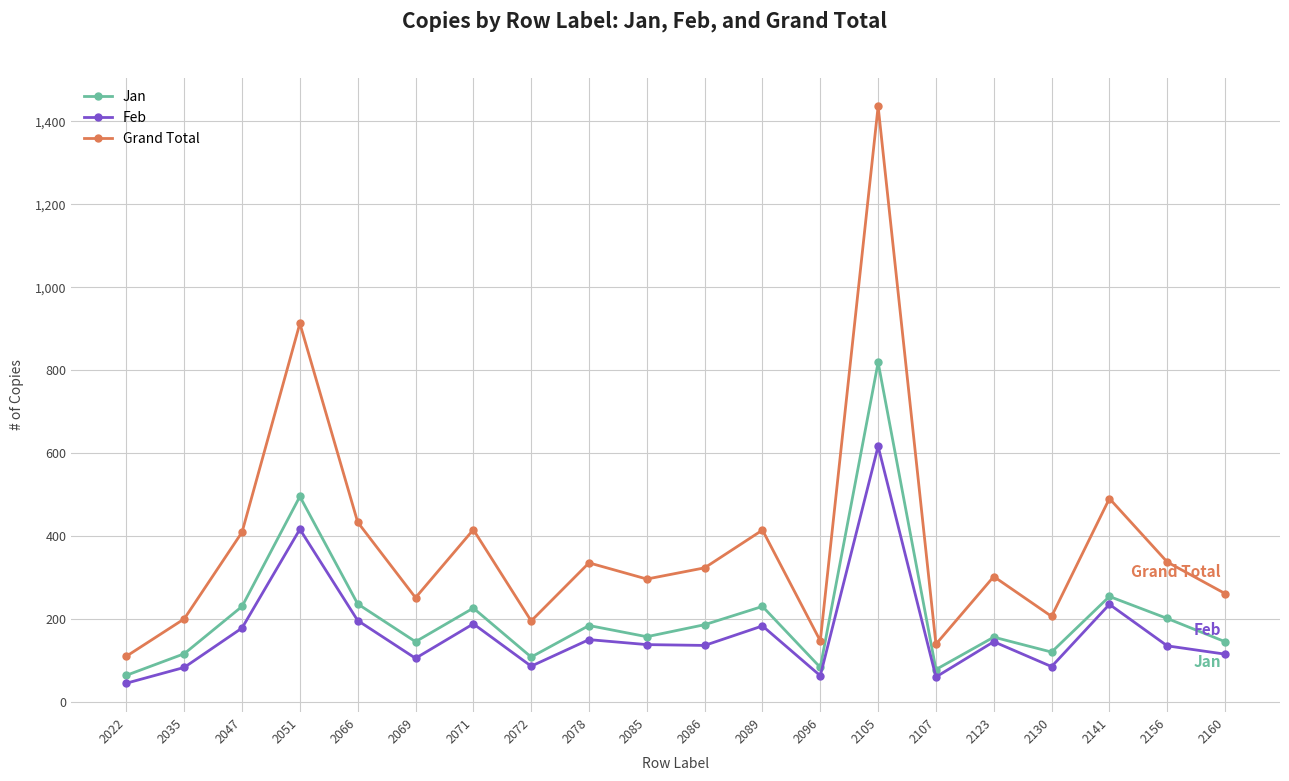

How many data points in Jan are less than 185?

10